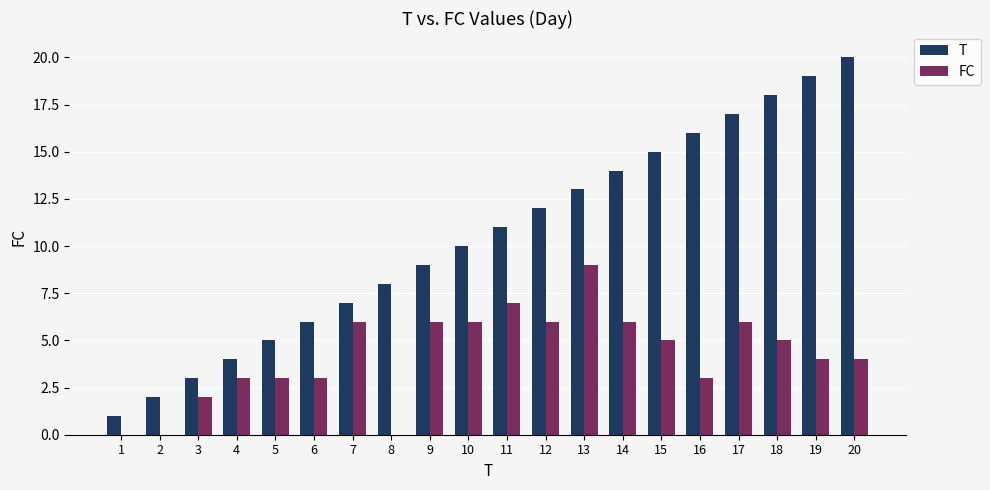

Where does the FC series first go above 5?

7